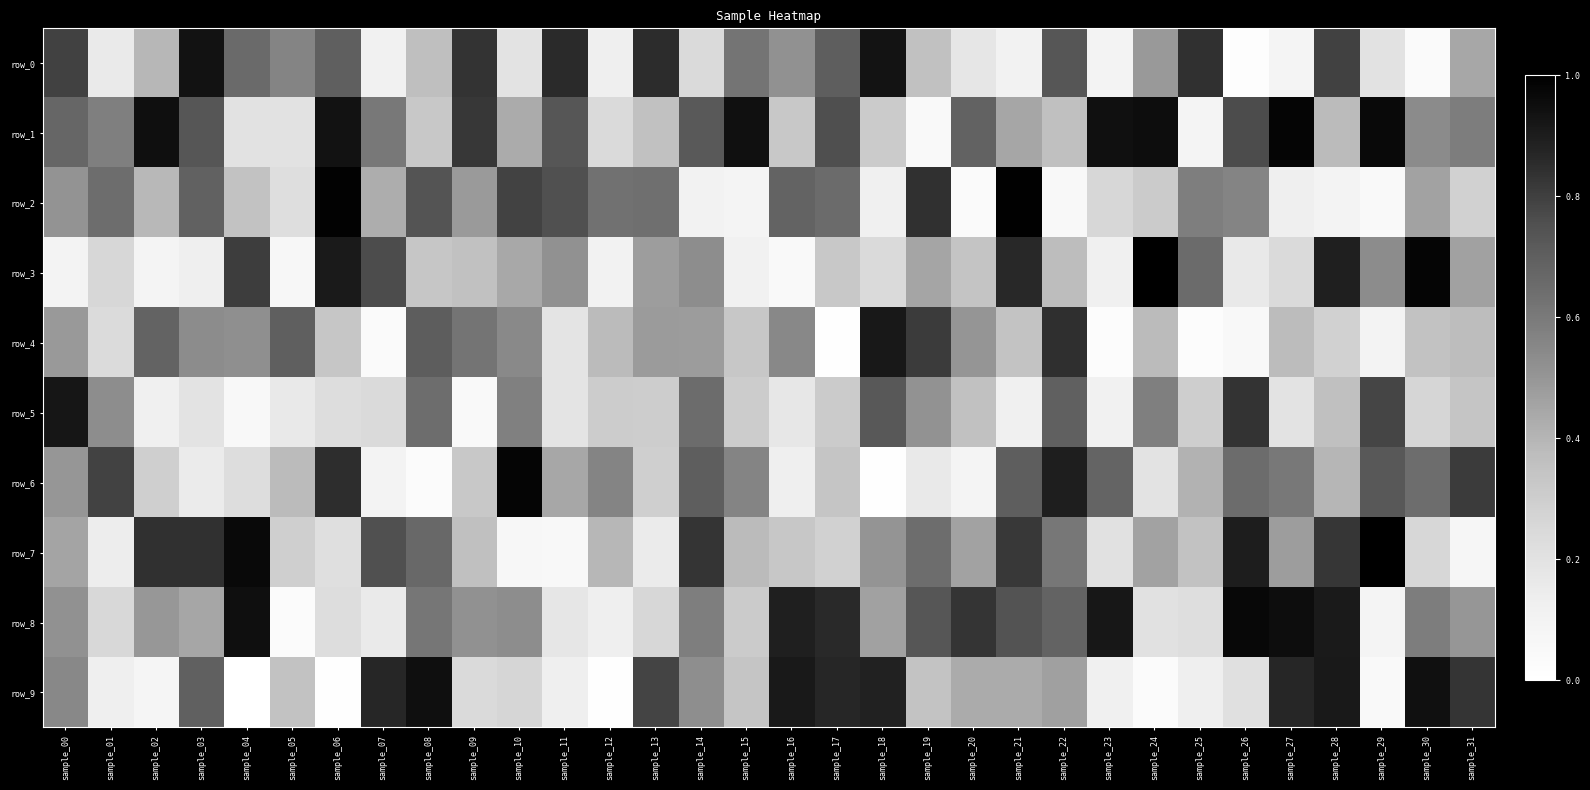

Reading left to right, list all the values displayed in this chart.

row_0: sample_00=0.8	sample_01=0.2	sample_02=0.4	sample_03=0.9	sample_04=0.7	sample_05=0.6	sample_06=0.7	sample_07=0.1	sample_08=0.4	sample_09=0.8	sample_10=0.2	sample_11=0.9	sample_12=0.1	sample_13=0.9	sample_14=0.2	sample_15=0.6	sample_16=0.5	sample_17=0.7	sample_18=0.9	sample_19=0.4	sample_20=0.2	sample_21=0.1	sample_22=0.7	sample_23=0.1	sample_24=0.5	sample_25=0.8	sample_26=0.0	sample_27=0.1	sample_28=0.8	sample_29=0.2	sample_30=0.0	sample_31=0.4
row_1: sample_00=0.7	sample_01=0.6	sample_02=0.9	sample_03=0.7	sample_04=0.2	sample_05=0.2	sample_06=0.9	sample_07=0.6	sample_08=0.3	sample_09=0.8	sample_10=0.4	sample_11=0.7	sample_12=0.2	sample_13=0.4	sample_14=0.7	sample_15=0.9	sample_16=0.3	sample_17=0.8	sample_18=0.3	sample_19=0.1	sample_20=0.7	sample_21=0.4	sample_22=0.4	sample_23=0.9	sample_24=1.0	sample_25=0.1	sample_26=0.8	sample_27=1.0	sample_28=0.4	sample_29=1.0	sample_30=0.5	sample_31=0.6
row_2: sample_00=0.5	sample_01=0.6	sample_02=0.4	sample_03=0.7	sample_04=0.3	sample_05=0.2	sample_06=1.0	sample_07=0.4	sample_08=0.7	sample_09=0.5	sample_10=0.8	sample_11=0.8	sample_12=0.6	sample_13=0.6	sample_14=0.1	sample_15=0.1	sample_16=0.7	sample_17=0.7	sample_18=0.1	sample_19=0.8	sample_20=0.0	sample_21=1.0	sample_22=0.1	sample_23=0.3	sample_24=0.3	sample_25=0.6	sample_26=0.6	sample_27=0.1	sample_28=0.1	sample_29=0.0	sample_30=0.5	sample_31=0.3
row_3: sample_00=0.1	sample_01=0.3	sample_02=0.1	sample_03=0.1	sample_04=0.8	sample_05=0.1	sample_06=0.9	sample_07=0.8	sample_08=0.3	sample_09=0.4	sample_10=0.4	sample_11=0.5	sample_12=0.1	sample_13=0.5	sample_14=0.5	sample_15=0.1	sample_16=0.0	sample_17=0.3	sample_18=0.2	sample_19=0.5	sample_20=0.3	sample_21=0.9	sample_22=0.4	sample_23=0.1	sample_24=1.0	sample_25=0.7	sample_26=0.2	sample_27=0.2	sample_28=0.9	sample_29=0.5	sample_30=1.0	sample_31=0.5
row_4: sample_00=0.5	sample_01=0.2	sample_02=0.7	sample_03=0.5	sample_04=0.5	sample_05=0.7	sample_06=0.3	sample_07=0.0	sample_08=0.7	sample_09=0.6	sample_10=0.5	sample_11=0.2	sample_12=0.4	sample_13=0.5	sample_14=0.5	sample_15=0.3	sample_16=0.5	sample_17=0.0	sample_18=0.9	sample_19=0.8	sample_20=0.5	sample_21=0.3	sample_22=0.8	sample_23=0.0	sample_24=0.4	sample_25=0.0	sample_26=0.1	sample_27=0.4	sample_28=0.3	sample_29=0.1	sample_30=0.4	sample_31=0.4
row_5: sample_00=0.9	sample_01=0.5	sample_02=0.1	sample_03=0.2	sample_04=0.1	sample_05=0.2	sample_06=0.2	sample_07=0.2	sample_08=0.6	sample_09=0.0	sample_10=0.6	sample_11=0.2	sample_12=0.3	sample_13=0.3	sample_14=0.6	sample_15=0.3	sample_16=0.2	sample_17=0.3	sample_18=0.7	sample_19=0.5	sample_20=0.4	sample_21=0.1	sample_22=0.7	sample_23=0.1	sample_24=0.6	sample_25=0.3	sample_26=0.8	sample_27=0.2	sample_28=0.4	sample_29=0.8	sample_30=0.3	sample_31=0.3
row_6: sample_00=0.5	sample_01=0.8	sample_02=0.3	sample_03=0.1	sample_04=0.2	sample_05=0.4	sample_06=0.9	sample_07=0.1	sample_08=0.0	sample_09=0.3	sample_10=1.0	sample_11=0.4	sample_12=0.6	sample_13=0.3	sample_14=0.7	sample_15=0.6	sample_16=0.1	sample_17=0.3	sample_18=0.0	sample_19=0.2	sample_20=0.1	sample_21=0.7	sample_22=0.9	sample_23=0.7	sample_24=0.2	sample_25=0.4	sample_26=0.7	sample_27=0.6	sample_28=0.4	sample_29=0.7	sample_30=0.6	sample_31=0.8
row_7: sample_00=0.5	sample_01=0.1	sample_02=0.8	sample_03=0.8	sample_04=1.0	sample_05=0.3	sample_06=0.2	sample_07=0.8	sample_08=0.7	sample_09=0.4	sample_10=0.1	sample_11=0.1	sample_12=0.4	sample_13=0.2	sample_14=0.8	sample_15=0.4	sample_16=0.3	sample_17=0.3	sample_18=0.5	sample_19=0.6	sample_20=0.5	sample_21=0.8	sample_22=0.6	sample_23=0.2	sample_24=0.5	sample_25=0.3	sample_26=0.9	sample_27=0.5	sample_28=0.8	sample_29=1.0	sample_30=0.3	sample_31=0.1
row_8: sample_00=0.5	sample_01=0.3	sample_02=0.5	sample_03=0.4	sample_04=0.9	sample_05=0.0	sample_06=0.2	sample_07=0.2	sample_08=0.6	sample_09=0.5	sample_10=0.5	sample_11=0.2	sample_12=0.1	sample_13=0.3	sample_14=0.6	sample_15=0.3	sample_16=0.9	sample_17=0.9	sample_18=0.5	sample_19=0.7	sample_20=0.8	sample_21=0.7	sample_22=0.7	sample_23=0.9	sample_24=0.2	sample_25=0.2	sample_26=1.0	sample_27=1.0	sample_28=0.9	sample_29=0.1	sample_30=0.6	sample_31=0.5
row_9: sample_00=0.5	sample_01=0.1	sample_02=0.1	sample_03=0.7	sample_04=0.0	sample_05=0.3	sample_06=0.0	sample_07=0.9	sample_08=0.9	sample_09=0.2	sample_10=0.3	sample_11=0.1	sample_12=0.0	sample_13=0.8	sample_14=0.5	sample_15=0.3	sample_16=0.9	sample_17=0.9	sample_18=0.9	sample_19=0.3	sample_20=0.4	sample_21=0.4	sample_22=0.5	sample_23=0.1	sample_24=0.0	sample_25=0.1	sample_26=0.2	sample_27=0.9	sample_28=0.9	sample_29=0.0	sample_30=0.9	sample_31=0.8